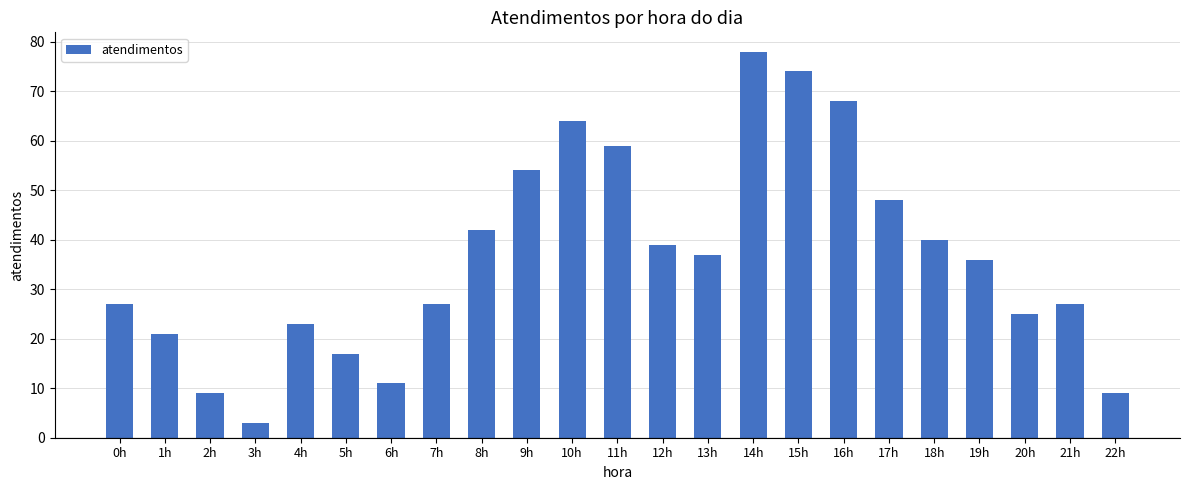

What is the label of the 23rd bar from the left?

22h